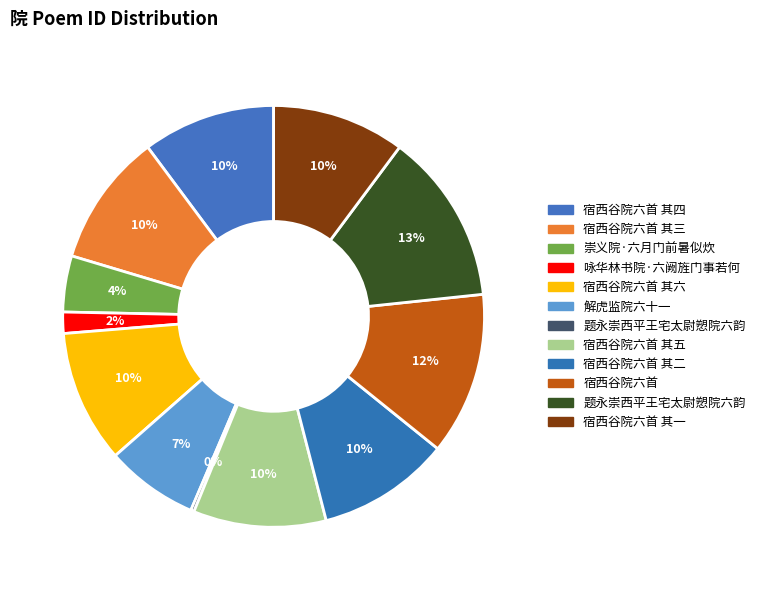

Which category has the smallest portion of the pie?

题永崇西平王宅太尉愬院六韵